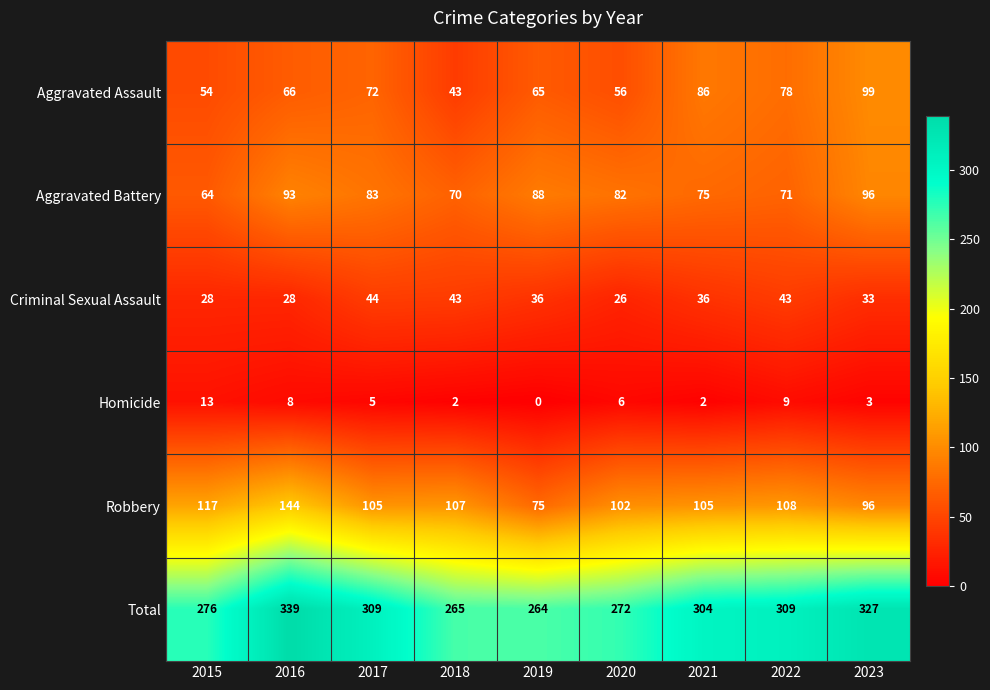

How many values in the Total series are below 304?

4